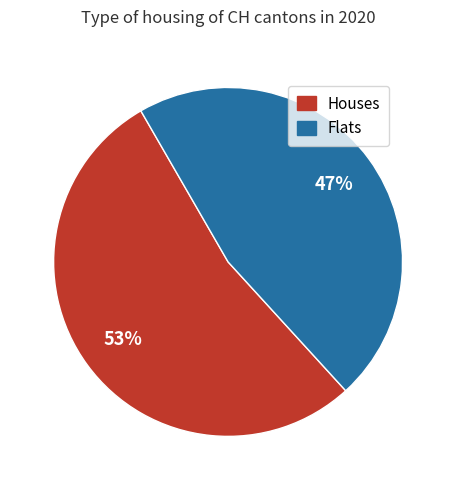

Rank the categories by value from lowest to highest.

Flats, Houses